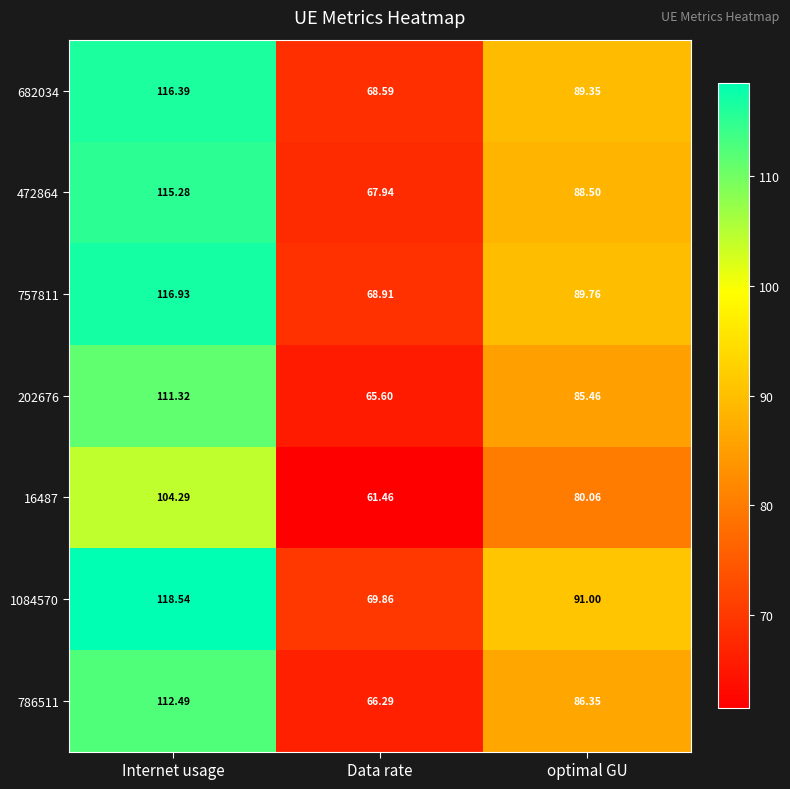

Which label corresponds to the smallest value in the chart?

Data rate